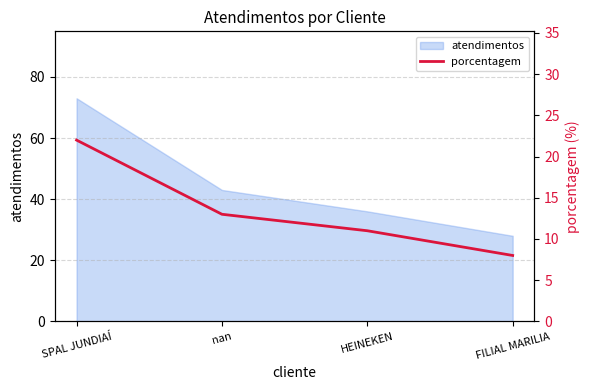

What is the minimum value shown in the chart?

8